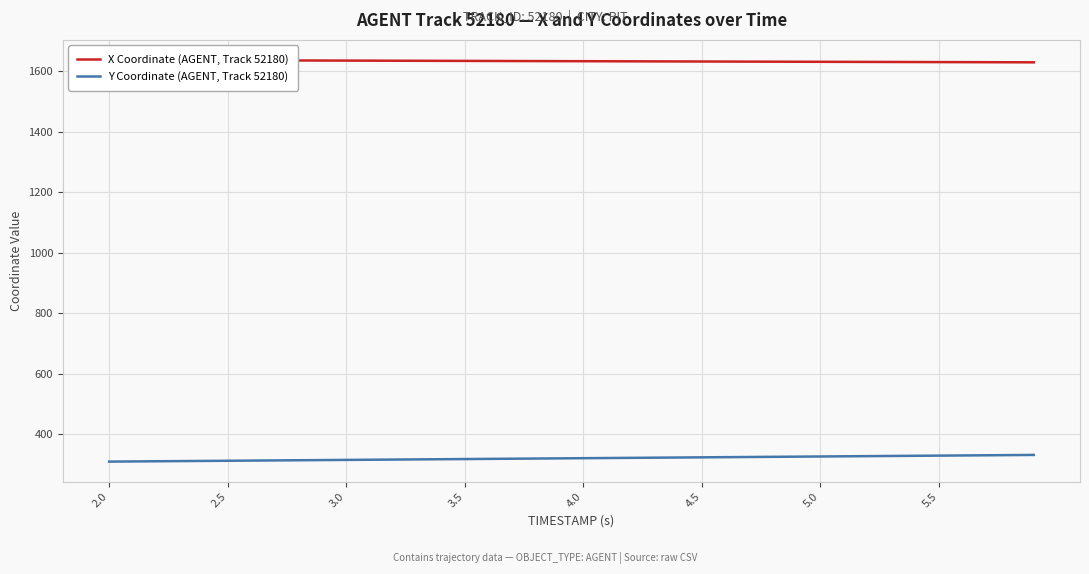

True or false: X Coordinate (AGENT, Track 52180) and Y Coordinate (AGENT, Track 52180) intersect in this chart.

False